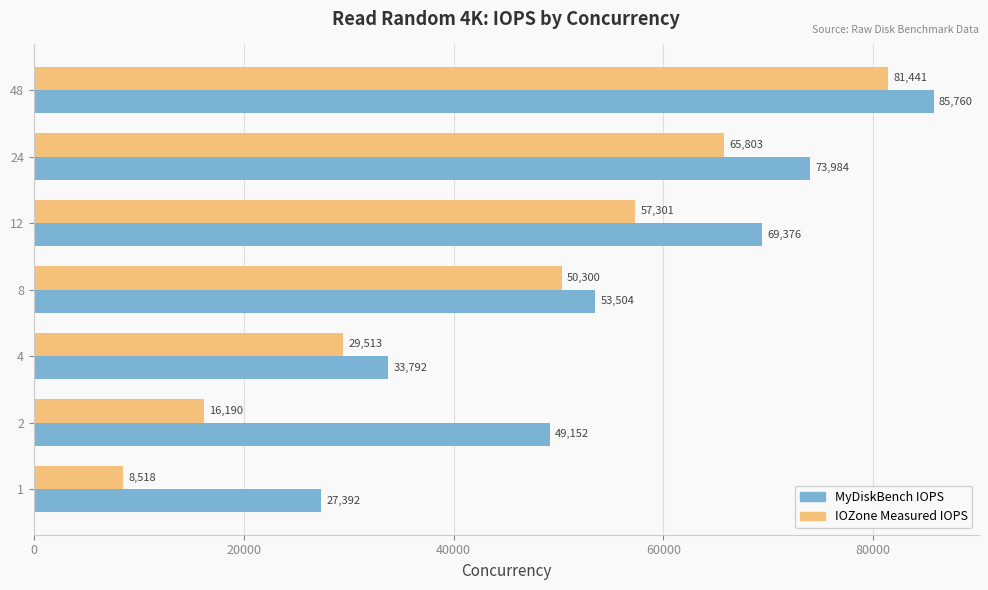

What is the difference between the maximum and second lowest values in the MyDiskBench IOPS series?

51968.0